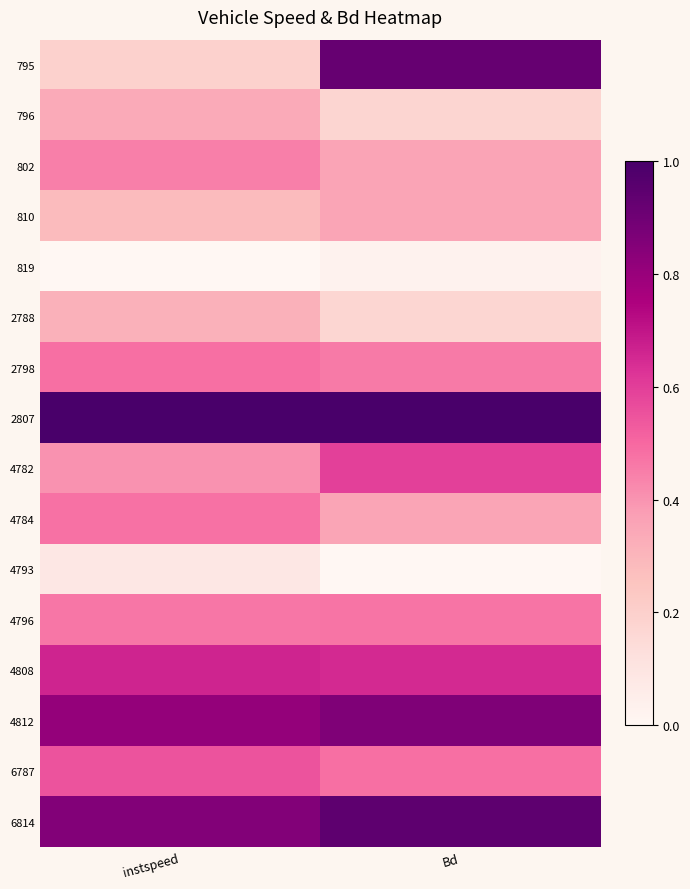

What is the maximum value shown in the chart?

1.0